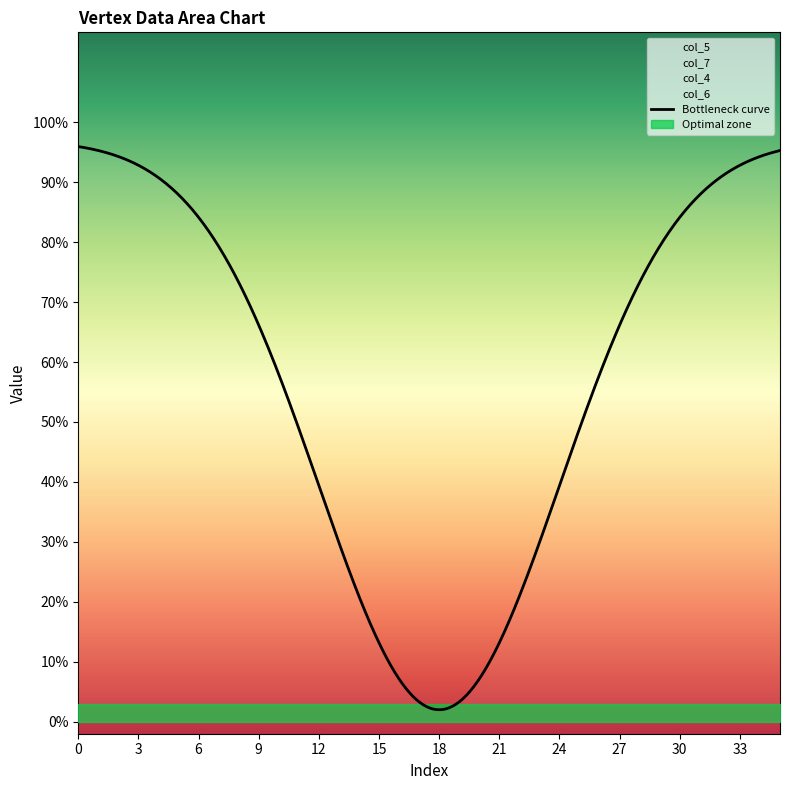

True or false: col_5 and col_6 cross at least once.

False